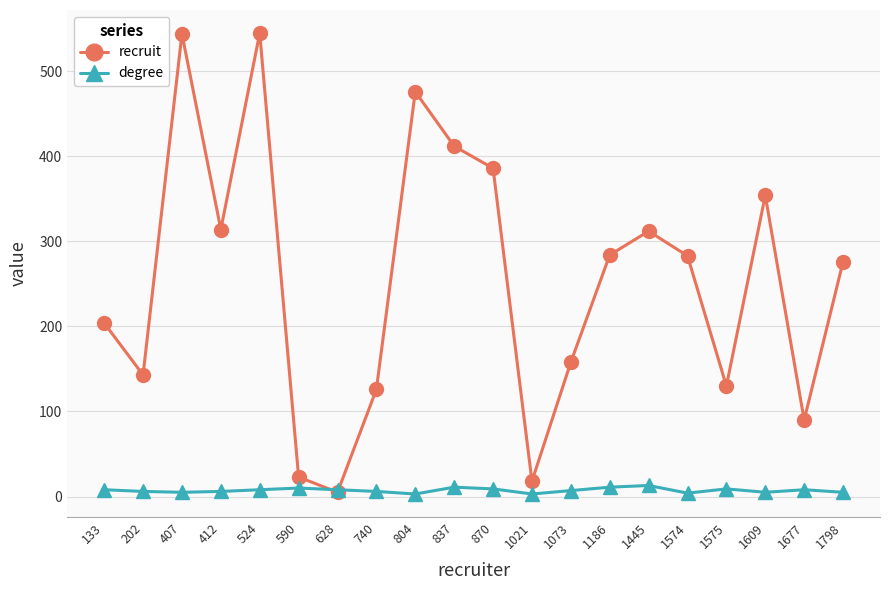

Which series changed the most between 407 and 1574?

recruit